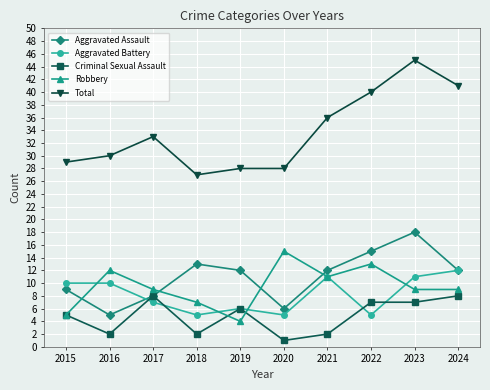

What is the value of the Aggravated Assault point at the 7th from the left?

12